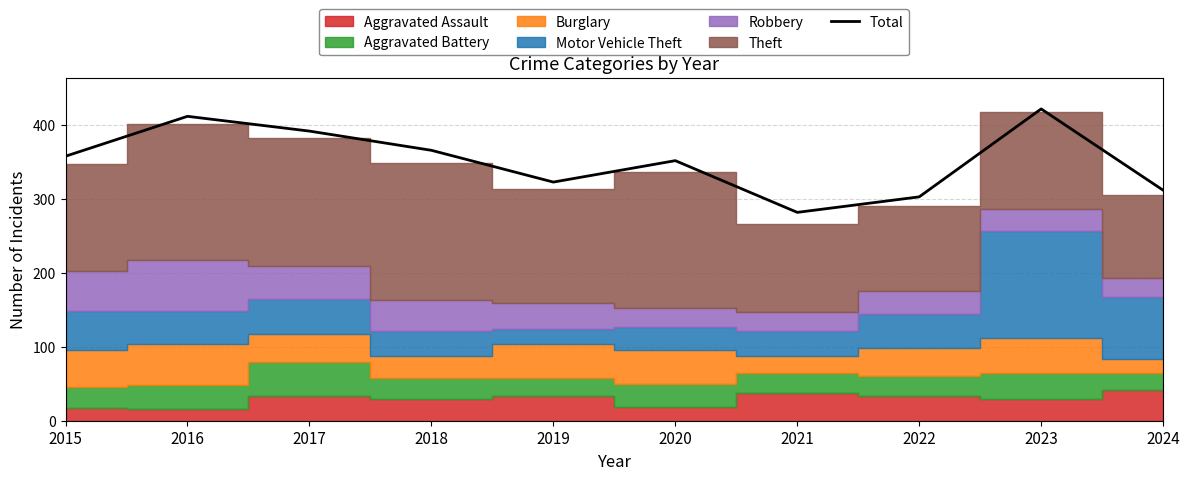

Where is the first local maximum?

2016